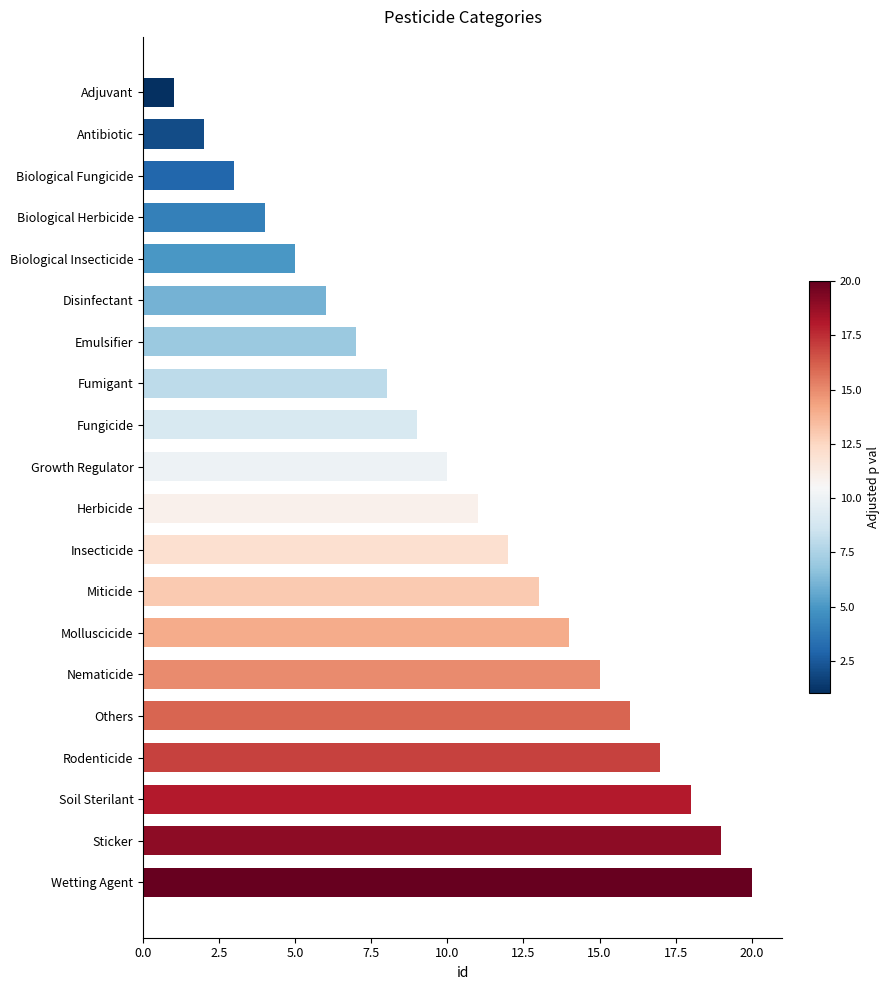

What is the difference between the values at Molluscicide and Soil Sterilant?

4